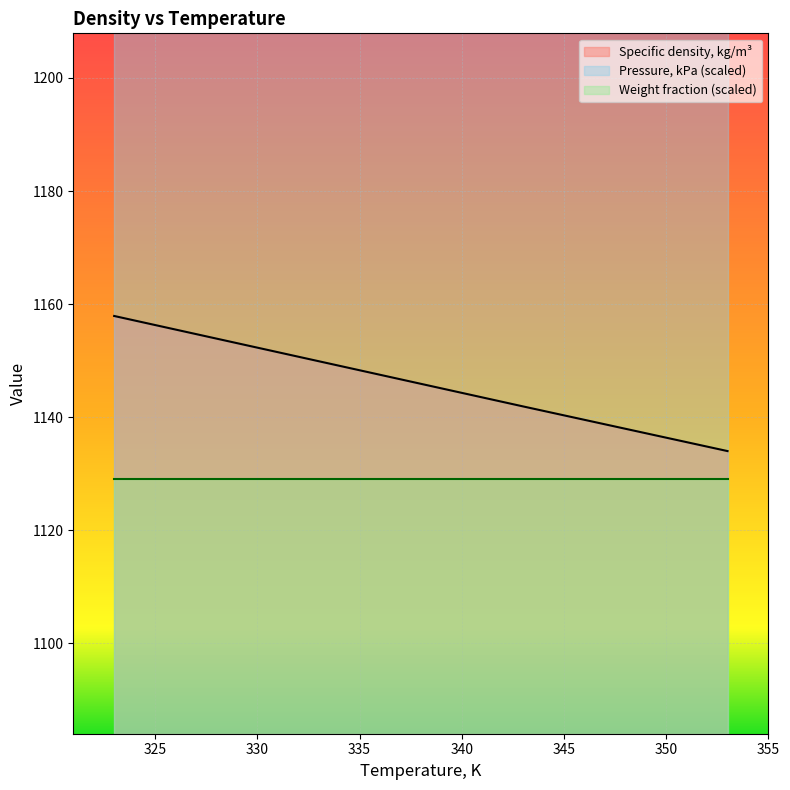

What is the value of the Specific density, kg/m3 point at the 3rd from the left?

1141.9